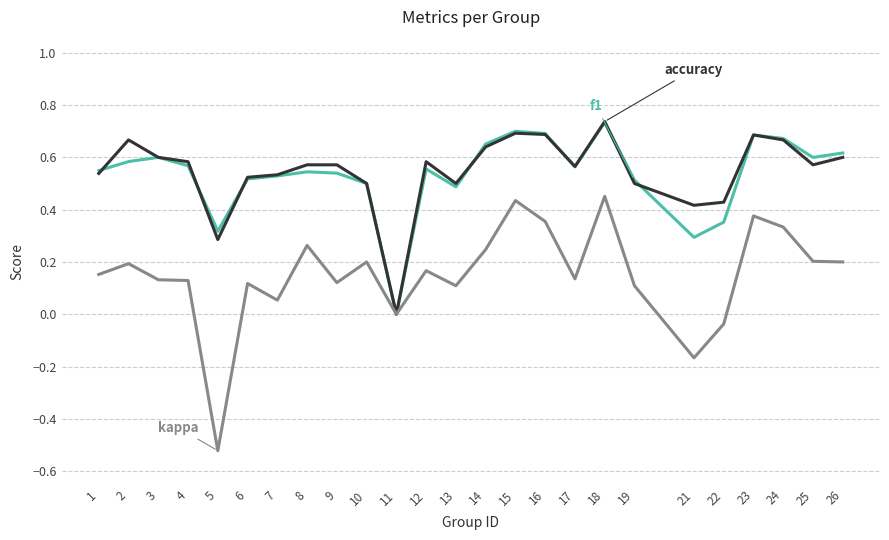

At which category does the chart reach its peak across all series?

18